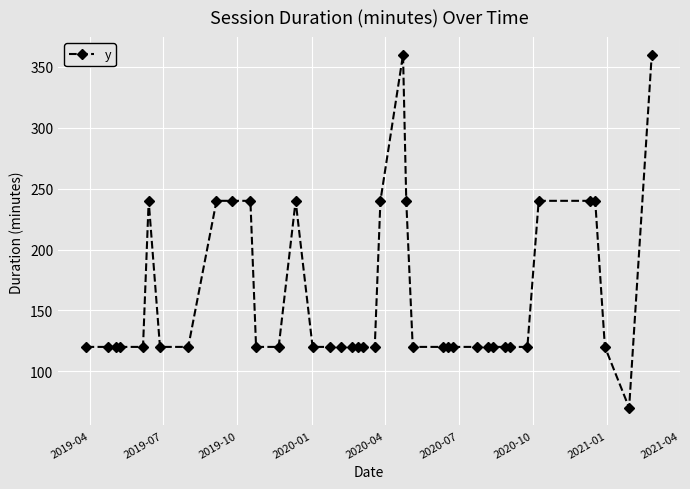

Count the number of data series in this chart.

1